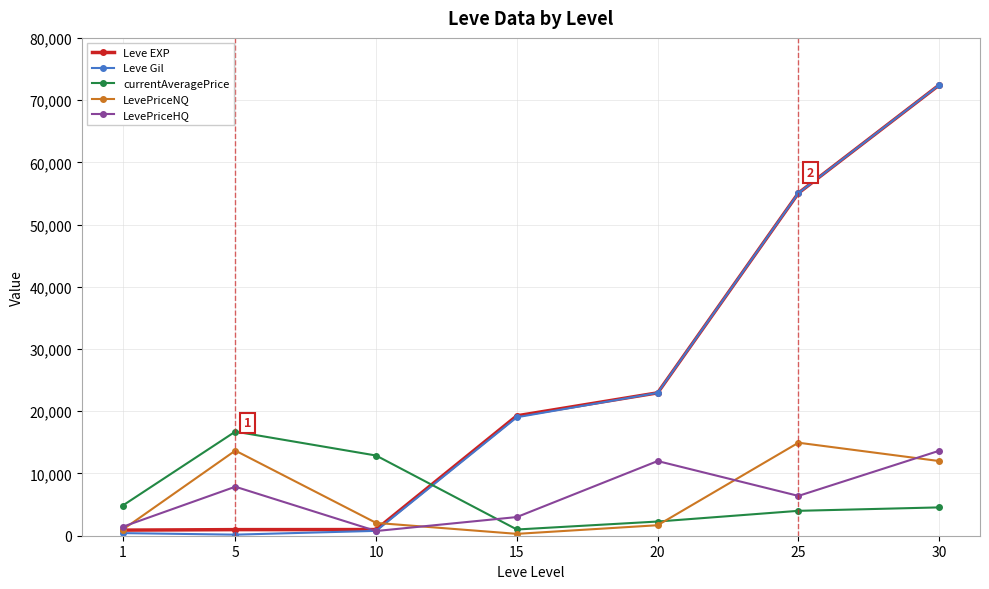

What is the value of the currentAveragePrice point at the 4th from the left?

1000